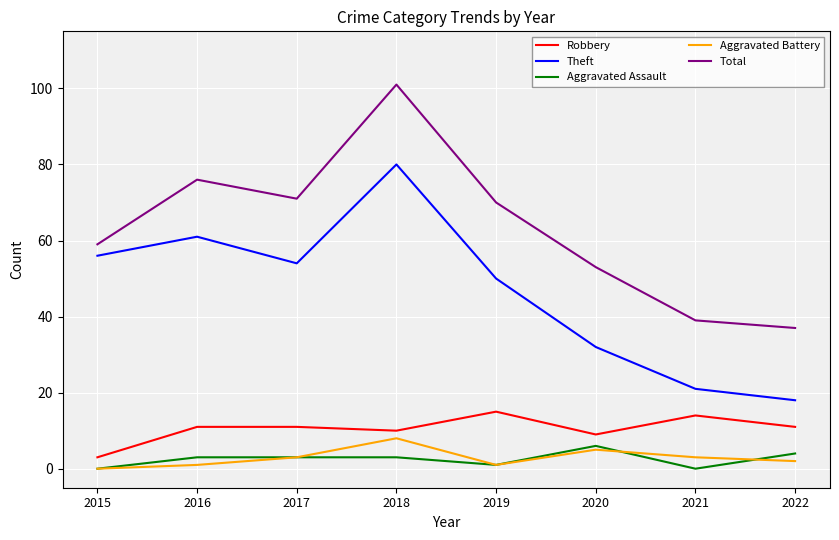

Reading left to right, what are all the values shown in this chart?

Robbery: 2015=3	2016=11	2017=11	2018=10	2019=15	2020=9	2021=14	2022=11
Theft: 2015=56	2016=61	2017=54	2018=80	2019=50	2020=32	2021=21	2022=18
Aggravated Assault: 2015=0	2016=3	2017=3	2018=3	2019=1	2020=6	2021=0	2022=4
Aggravated Battery: 2015=0	2016=1	2017=3	2018=8	2019=1	2020=5	2021=3	2022=2
Total: 2015=59	2016=76	2017=71	2018=101	2019=70	2020=53	2021=39	2022=37